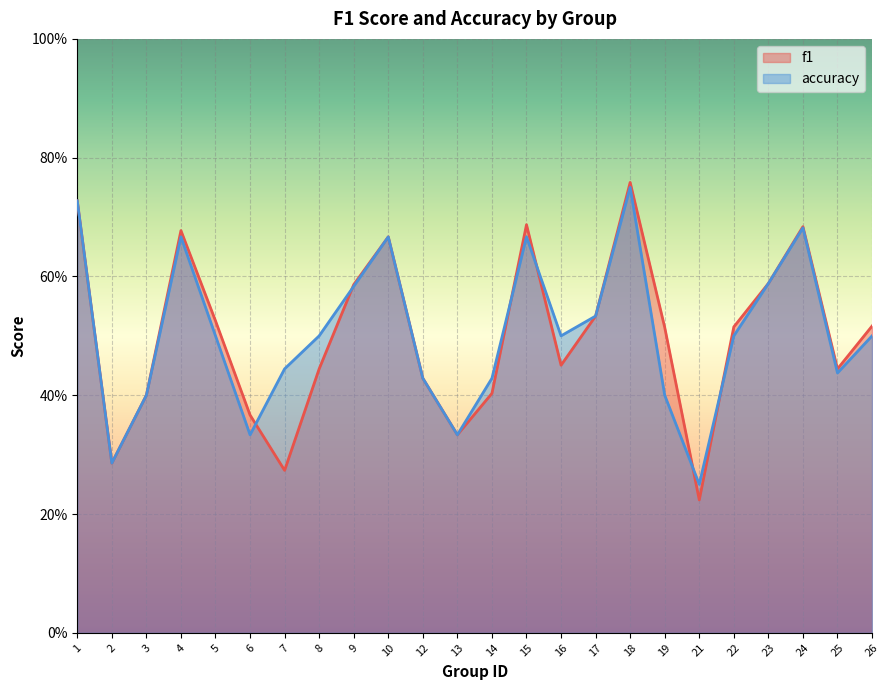

What are all the series names shown in the legend?

f1, accuracy